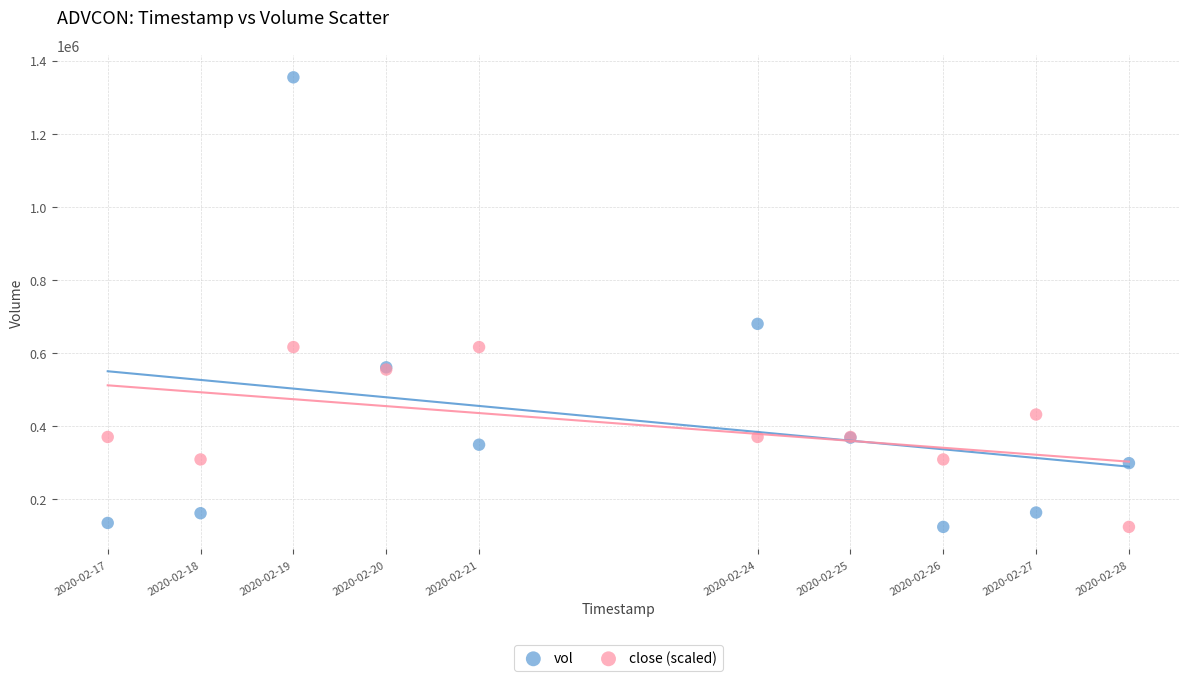

In the vol series, what Y value is closest to 739100?

679600.0